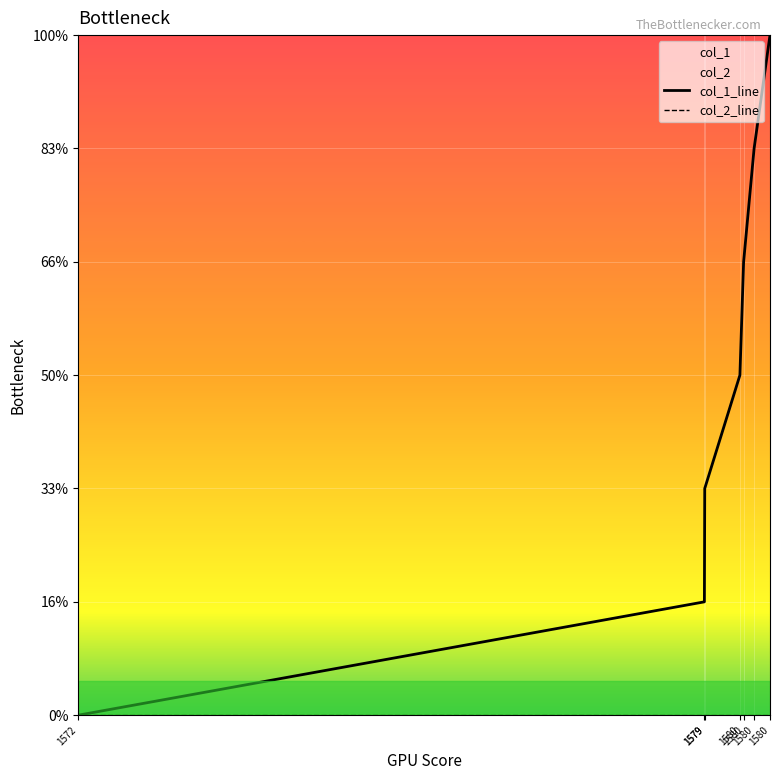

Which series has the widest spread of values?

col_1_line